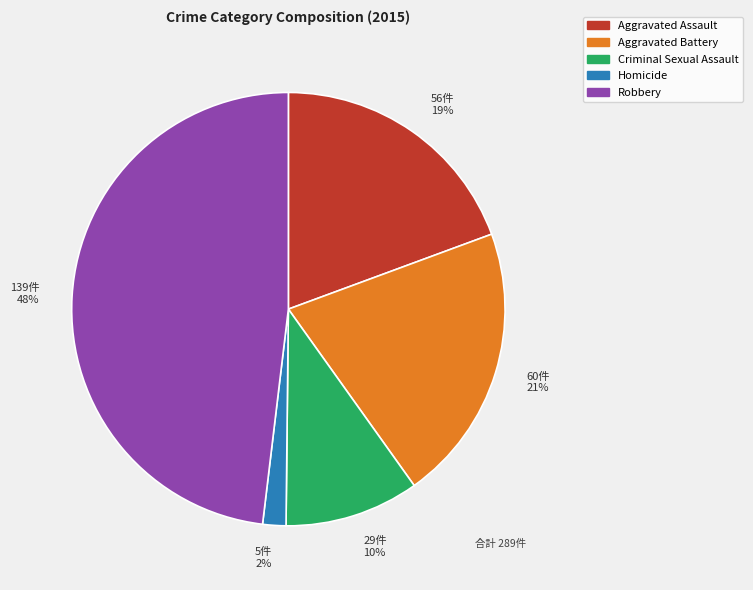

Count the number of slices in the pie.

5